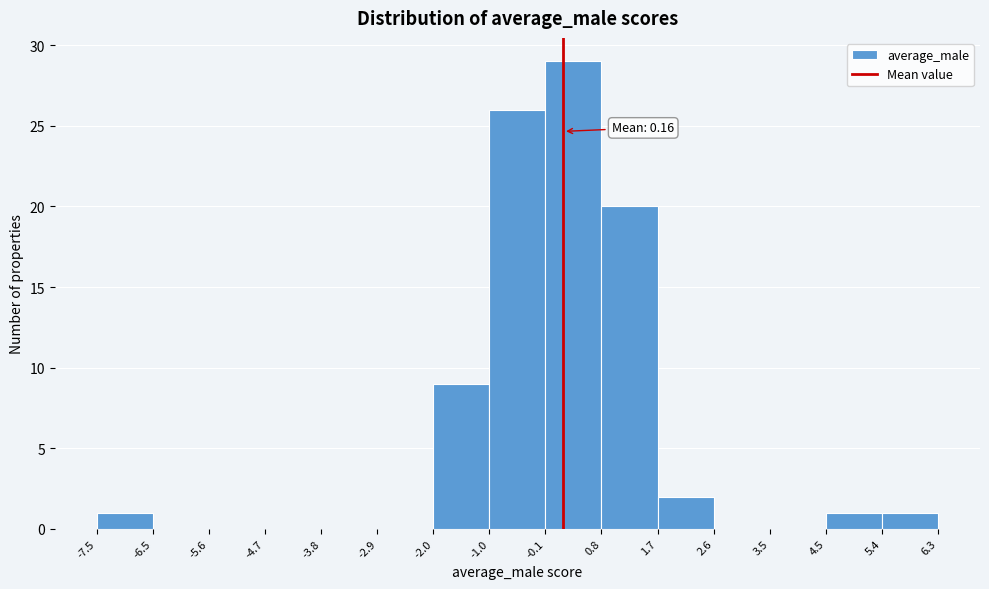

Over which range of the x-axis is the bar tallest?

-0.1 to 0.8